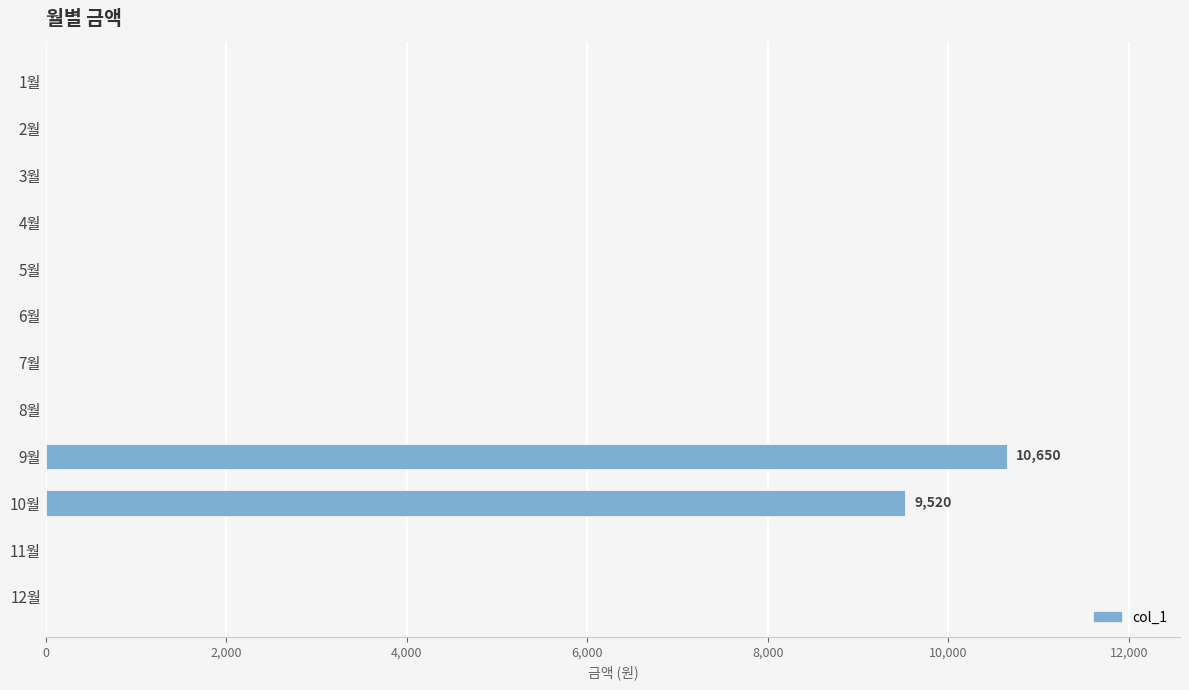

What is the sum of all values?

20170